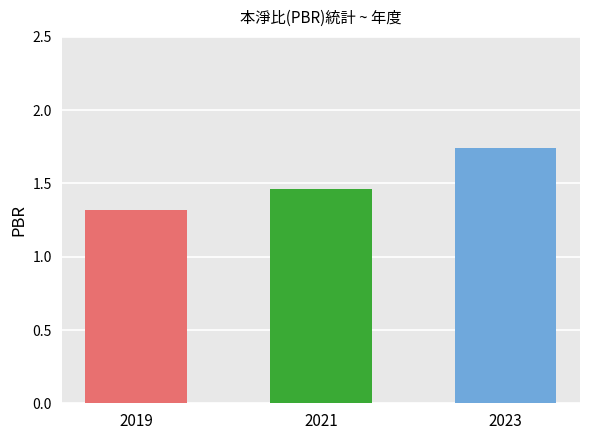

What is the smallest value displayed?

1.3